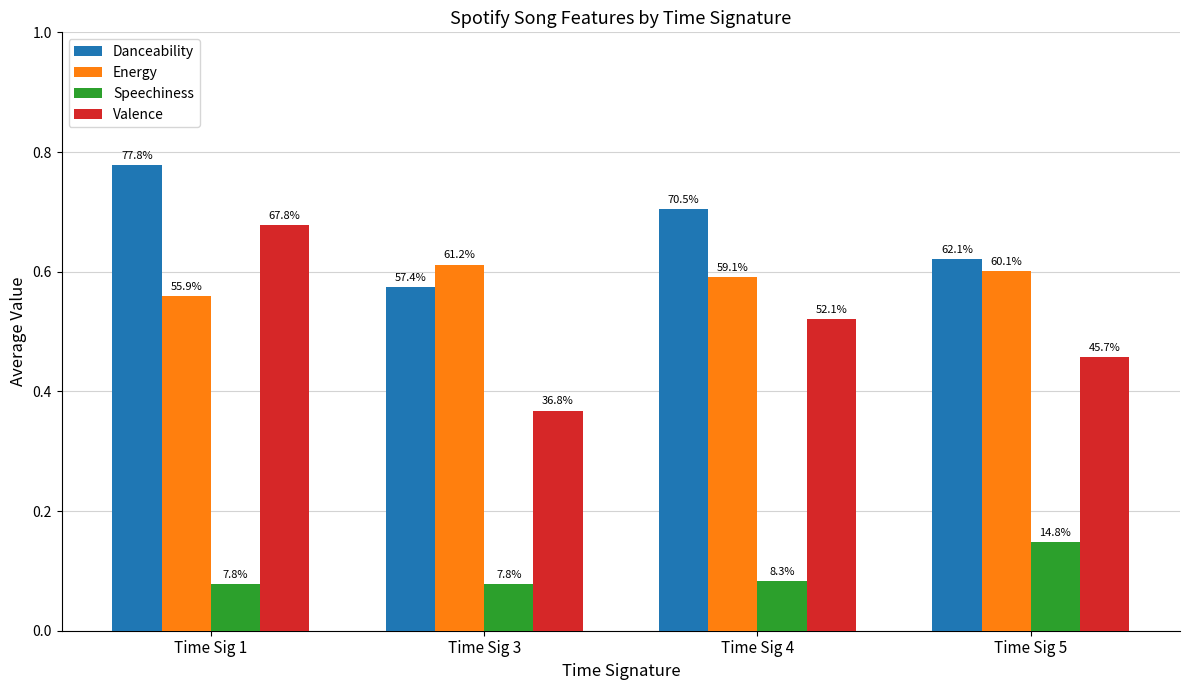

What is the approximate value of Valence at Time Sig 5?

0.5